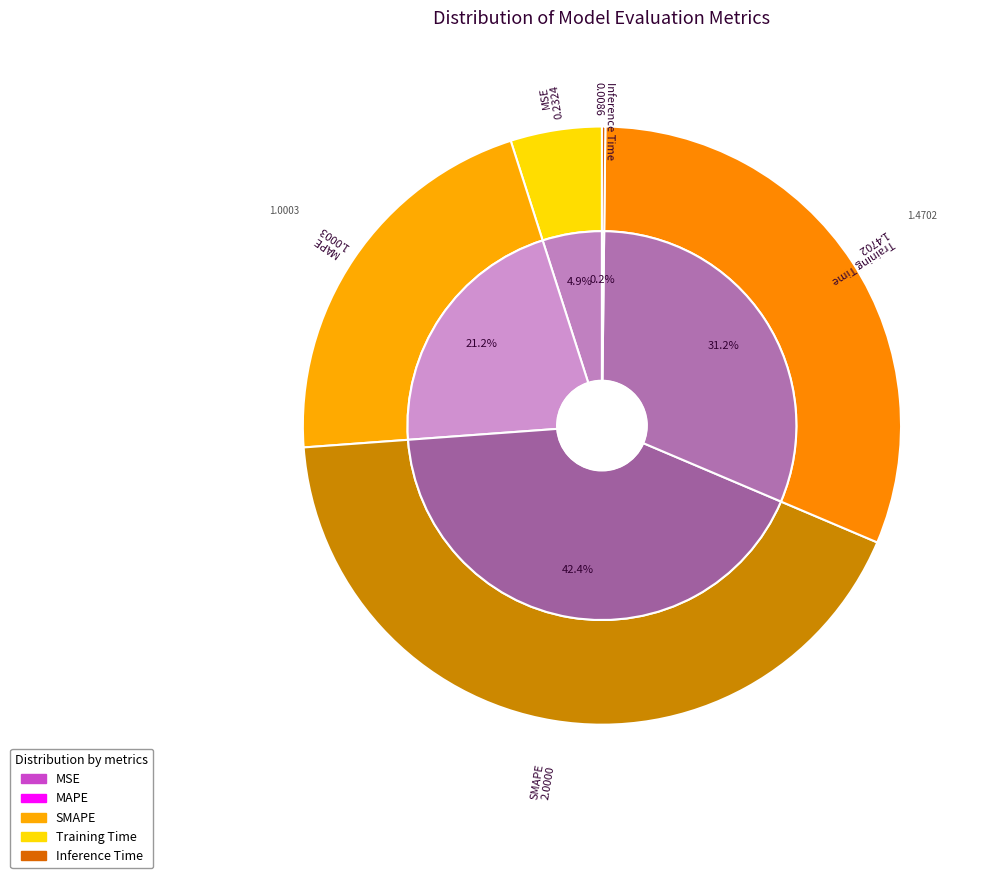

What is the largest slice in the pie chart?

SMAPE